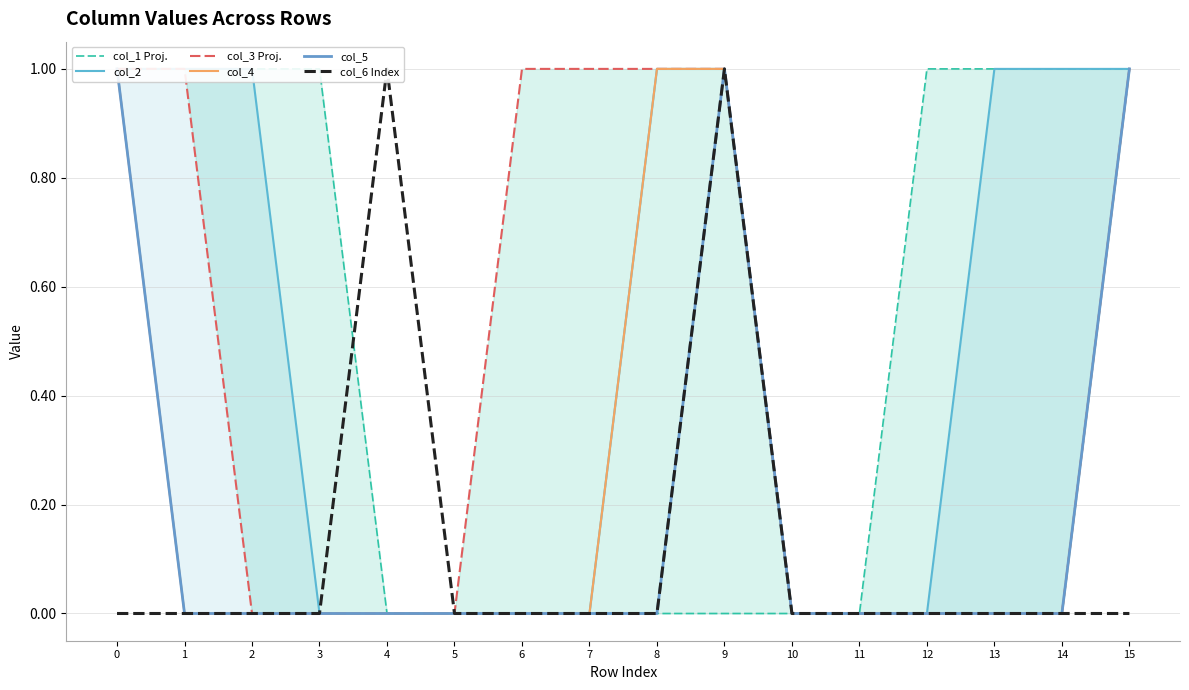

At 4, list the series in order from largest to smallest.

col_6 Index, col_1 Proj., col_2, col_3 Proj., col_4, col_5